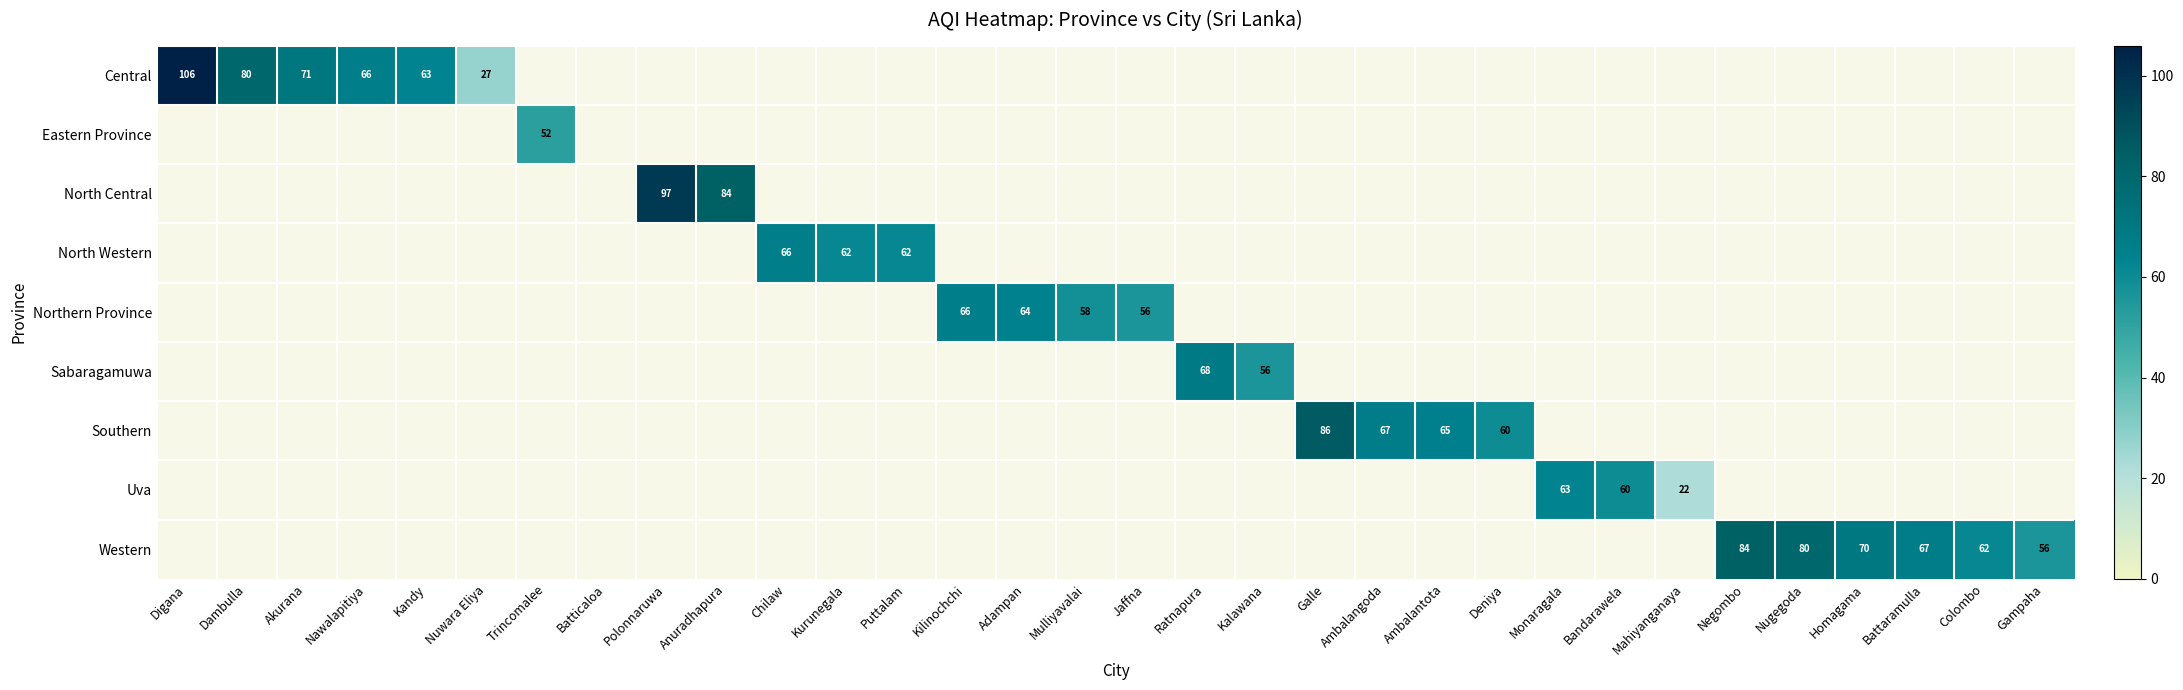

The Sabaragamuwa series shows 99 at Ratnapura. True or false?

False